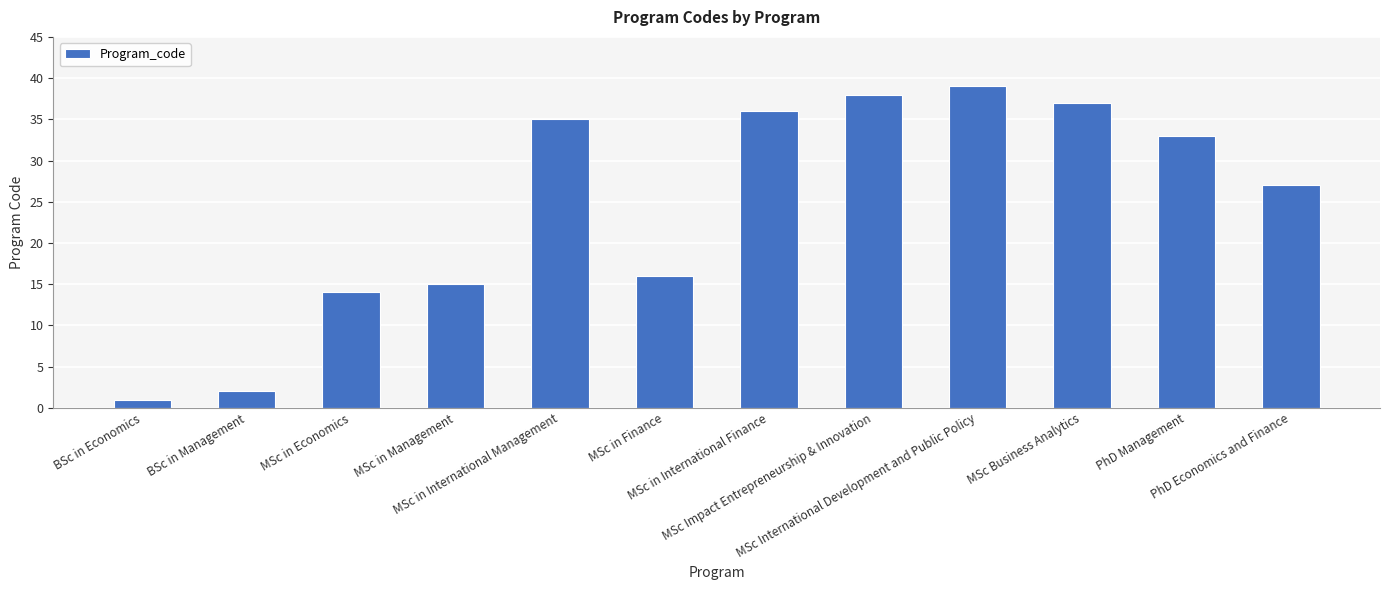

What is the difference between the second highest and second lowest values?

36